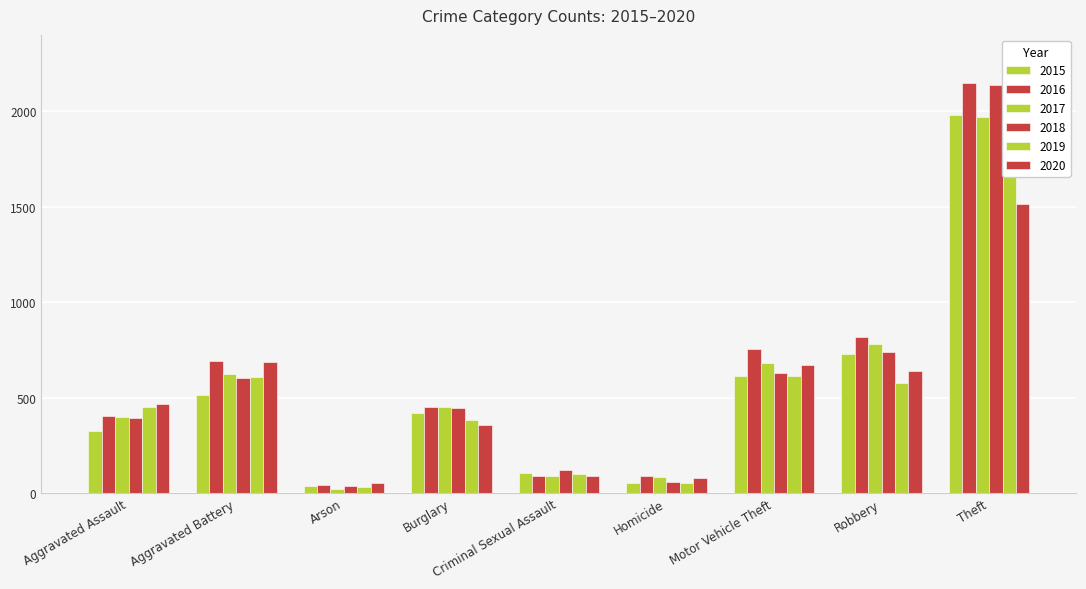

Rank the categories by 2019 value from lowest to highest.

Arson, Homicide, Criminal Sexual Assault, Burglary, Aggravated Assault, Robbery, Aggravated Battery, Motor Vehicle Theft, Theft